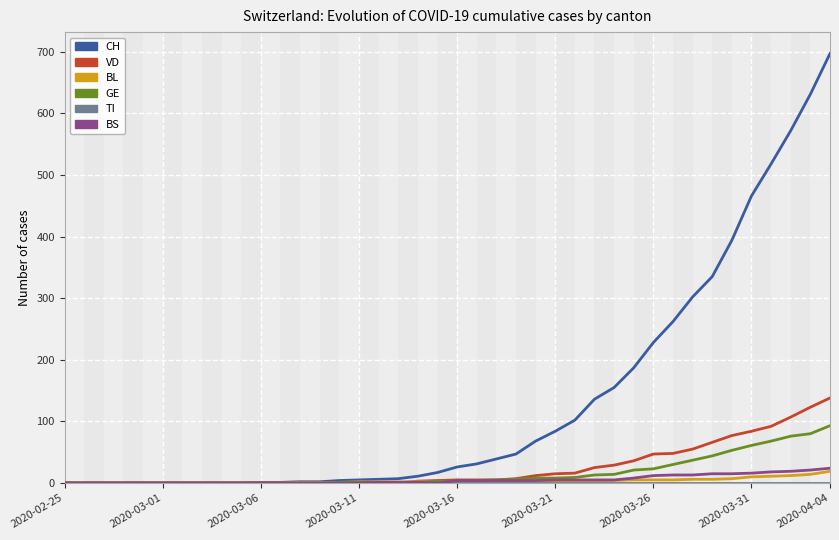

What is the highest value of the BS series?

24